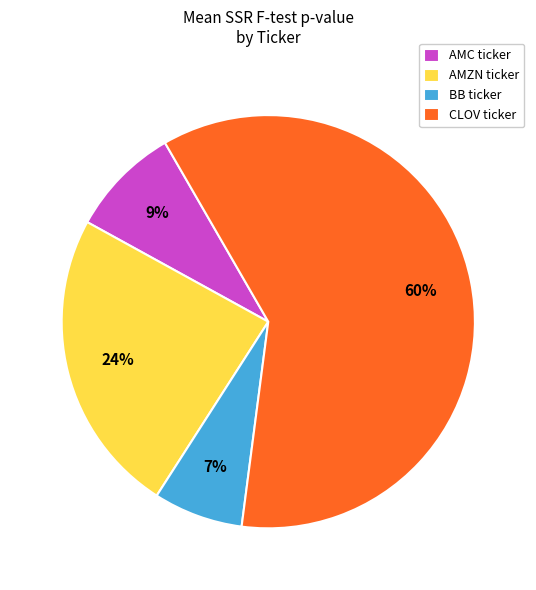

What is the largest slice in the pie chart?

CLOV ticker